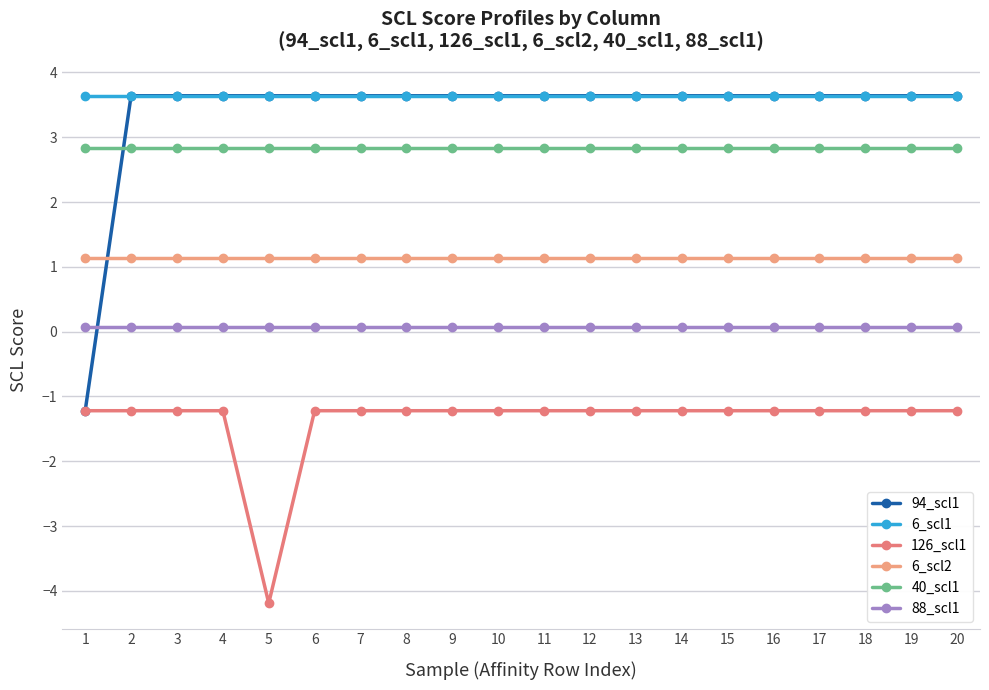

The 126_scl1 series shows -0.6 at 6. True or false?

False